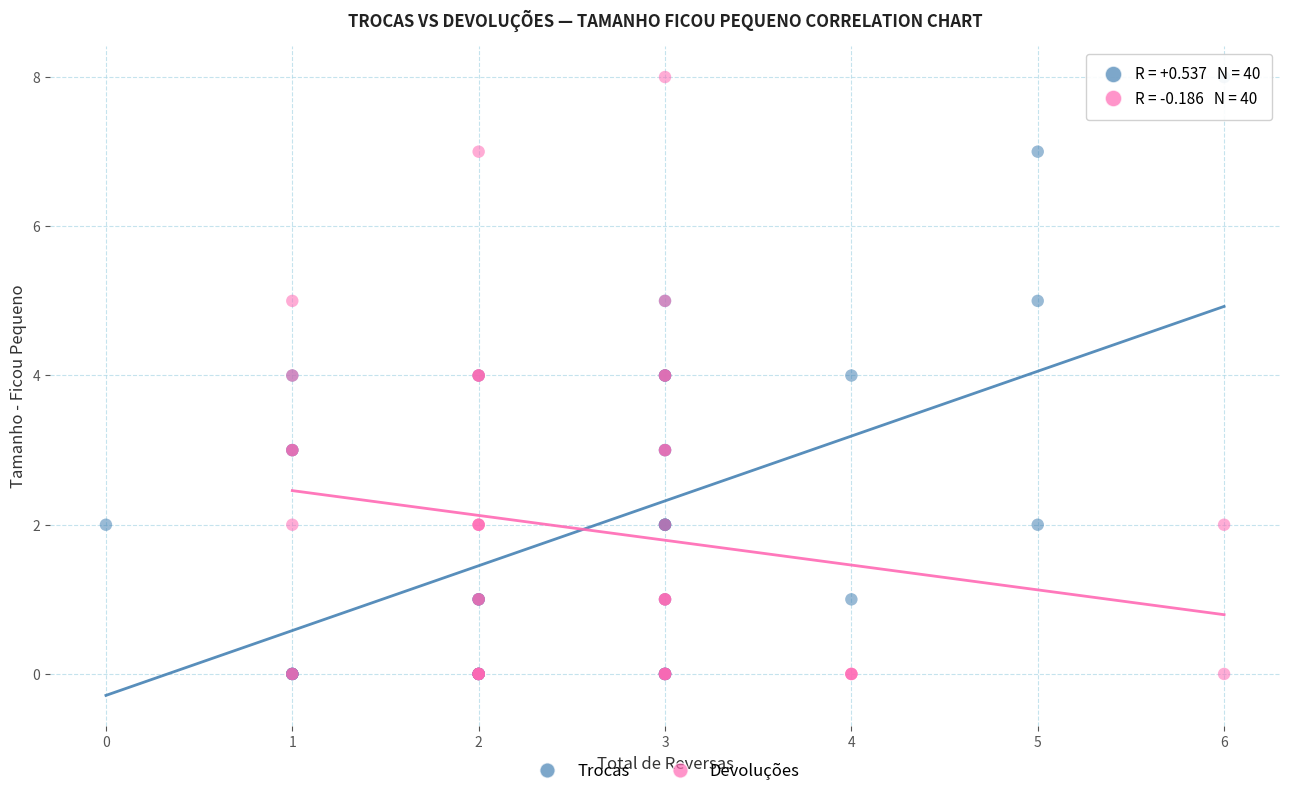

What are all the series names shown in the legend?

Trocas, Devoluções